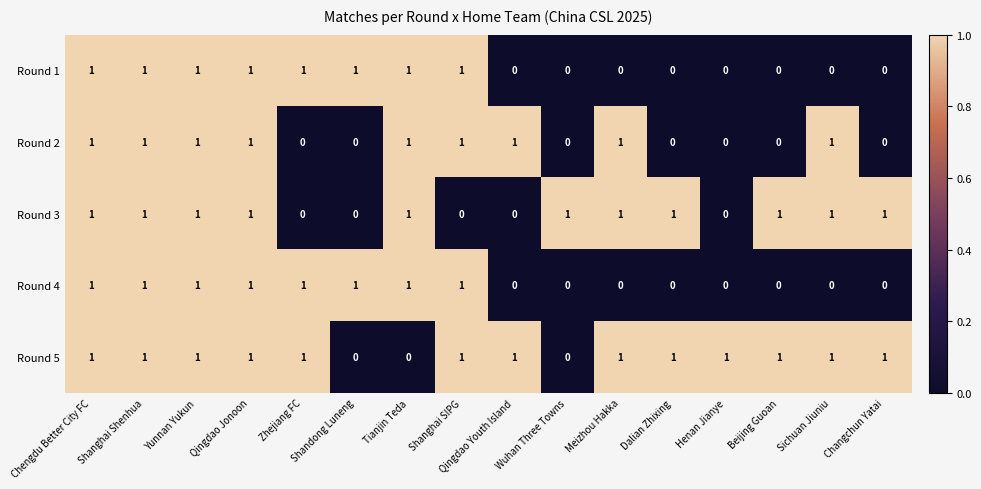

Count the Round 1 values in the range 0 to 1.

16